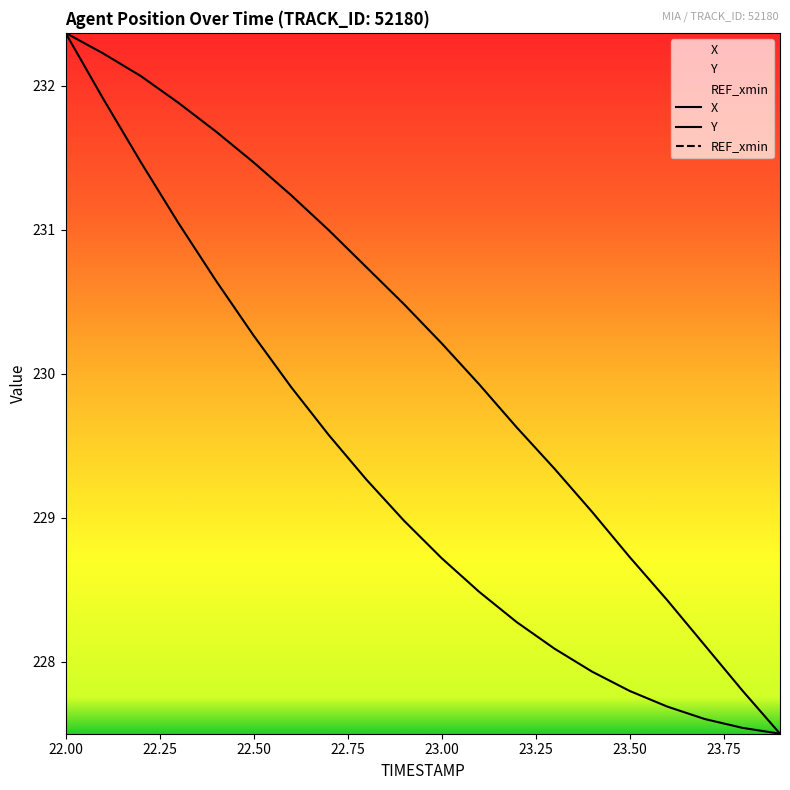

What are all the series names shown in the legend?

X, Y, REF_xmin